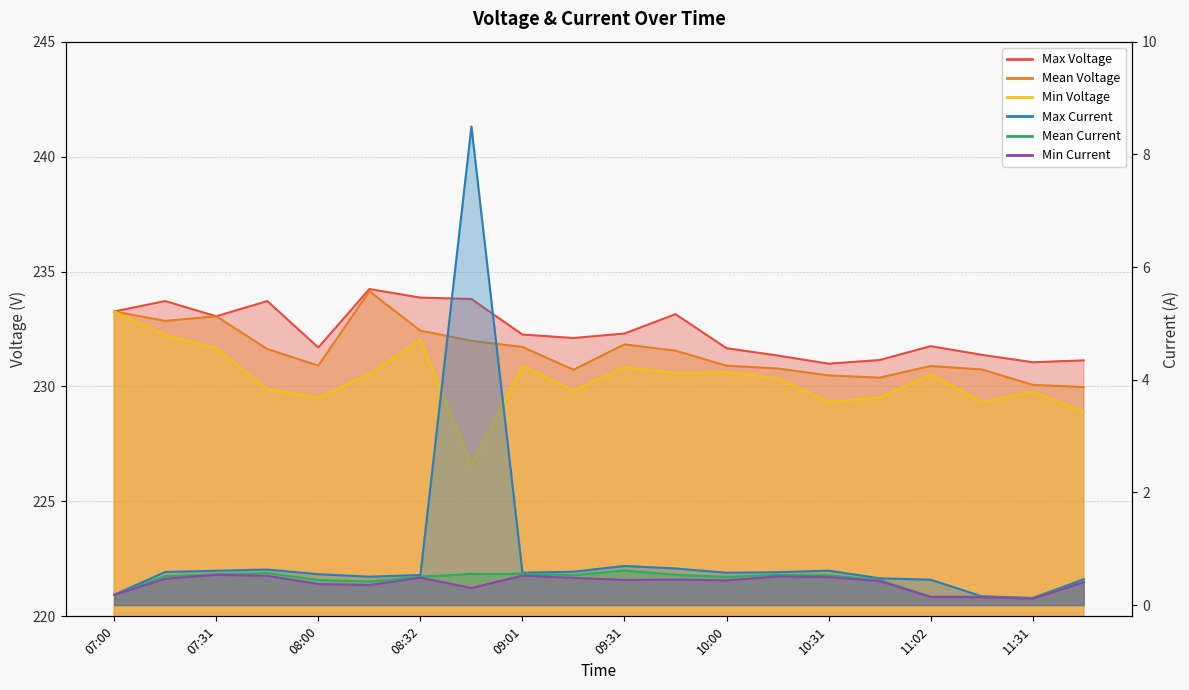

Which series has the largest total across all categories?

Max Voltage